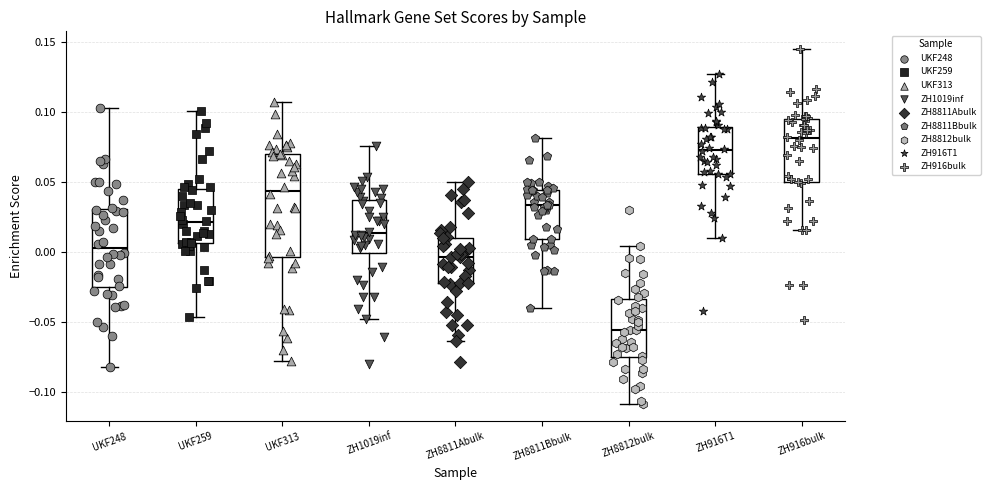

Reading left to right, transcribe this box plot: for each box, give where its median line is, the range the box spans, and where its two whiskers end, as read against the y-axis. The values are not printed on the chart, so give them approximately, as read against the axis.

UKF248: median 0.005, box -0.025 to 0.030, whiskers -0.080 to 0.105
UKF259: median 0.020, box 0.005 to 0.045, whiskers -0.045 to 0.100
UKF313: median 0.045, box -0.005 to 0.070, whiskers -0.080 to 0.110
ZH1019inf: median 0.015, box 0.000 to 0.040, whiskers -0.050 to 0.075
ZH8811Abulk: median -0.005, box -0.020 to 0.010, whiskers -0.065 to 0.050
ZH8811Bbulk: median 0.035, box 0.010 to 0.045, whiskers -0.040 to 0.080
ZH8812bulk: median -0.055, box -0.075 to -0.035, whiskers -0.110 to 0.005
ZH916T1: median 0.075, box 0.055 to 0.090, whiskers 0.010 to 0.125
ZH916bulk: median 0.080, box 0.050 to 0.095, whiskers 0.015 to 0.145